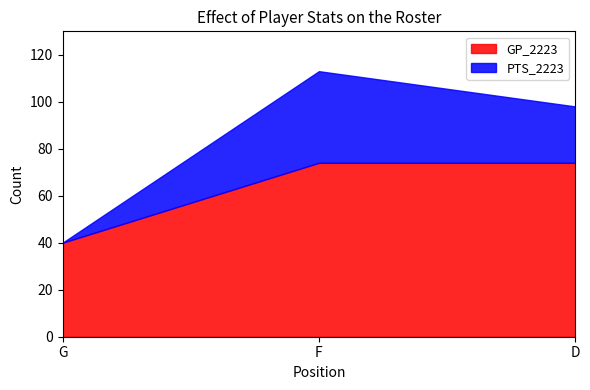

Which category has the highest value across all series?

F